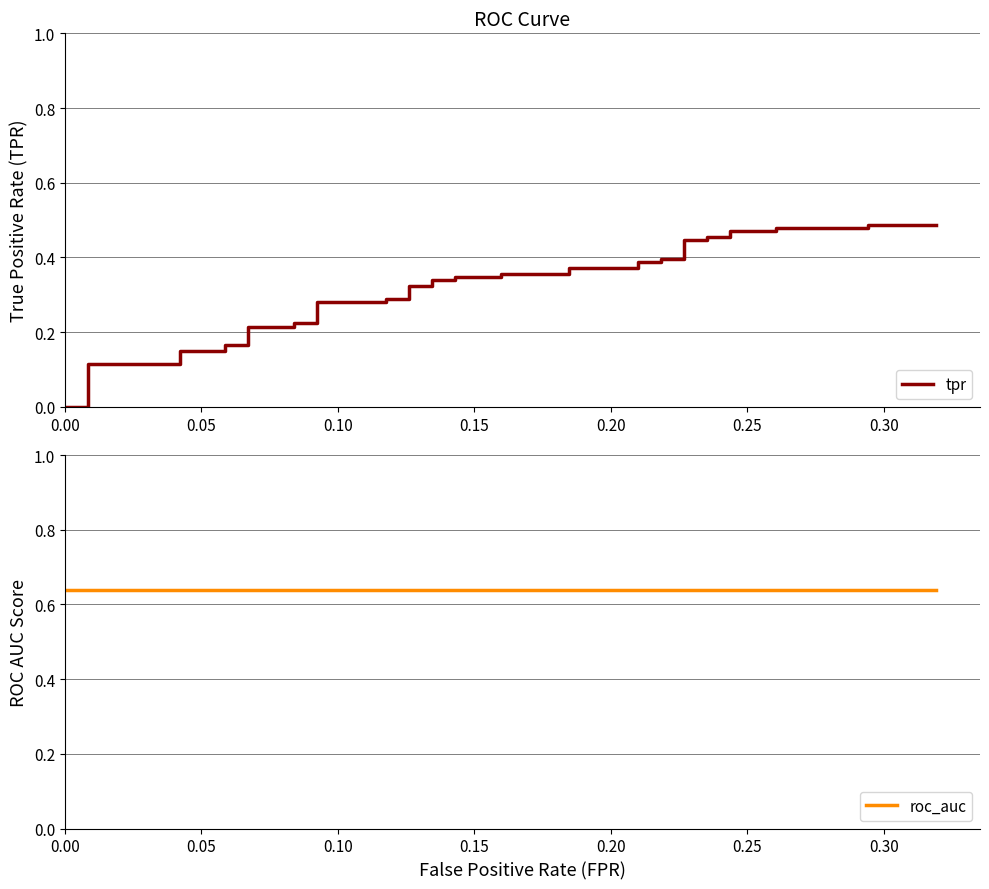

How many lines are shown in the chart?

2